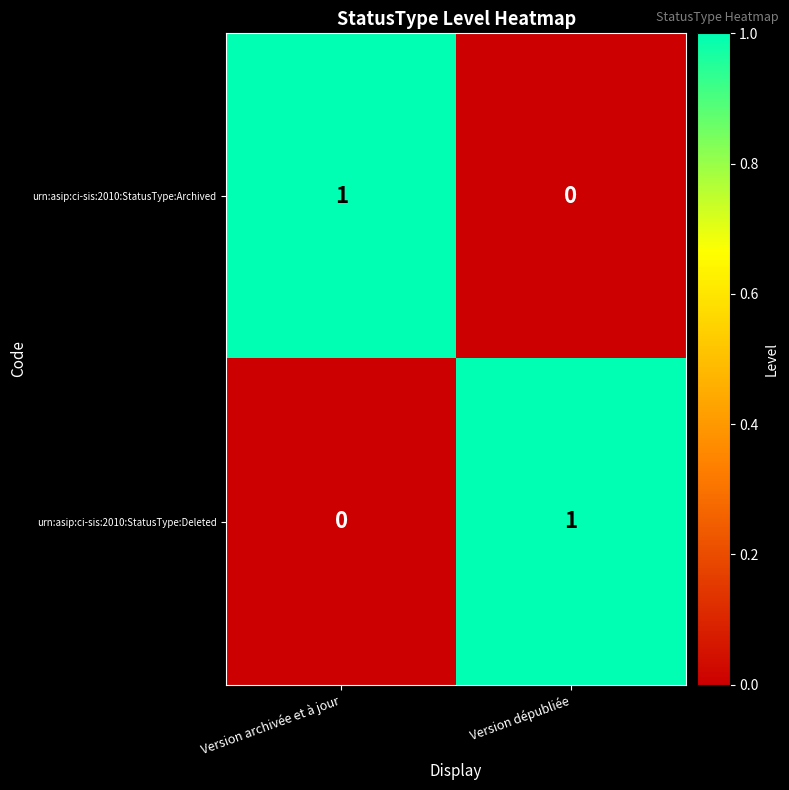

Count the number of data series in this chart.

2